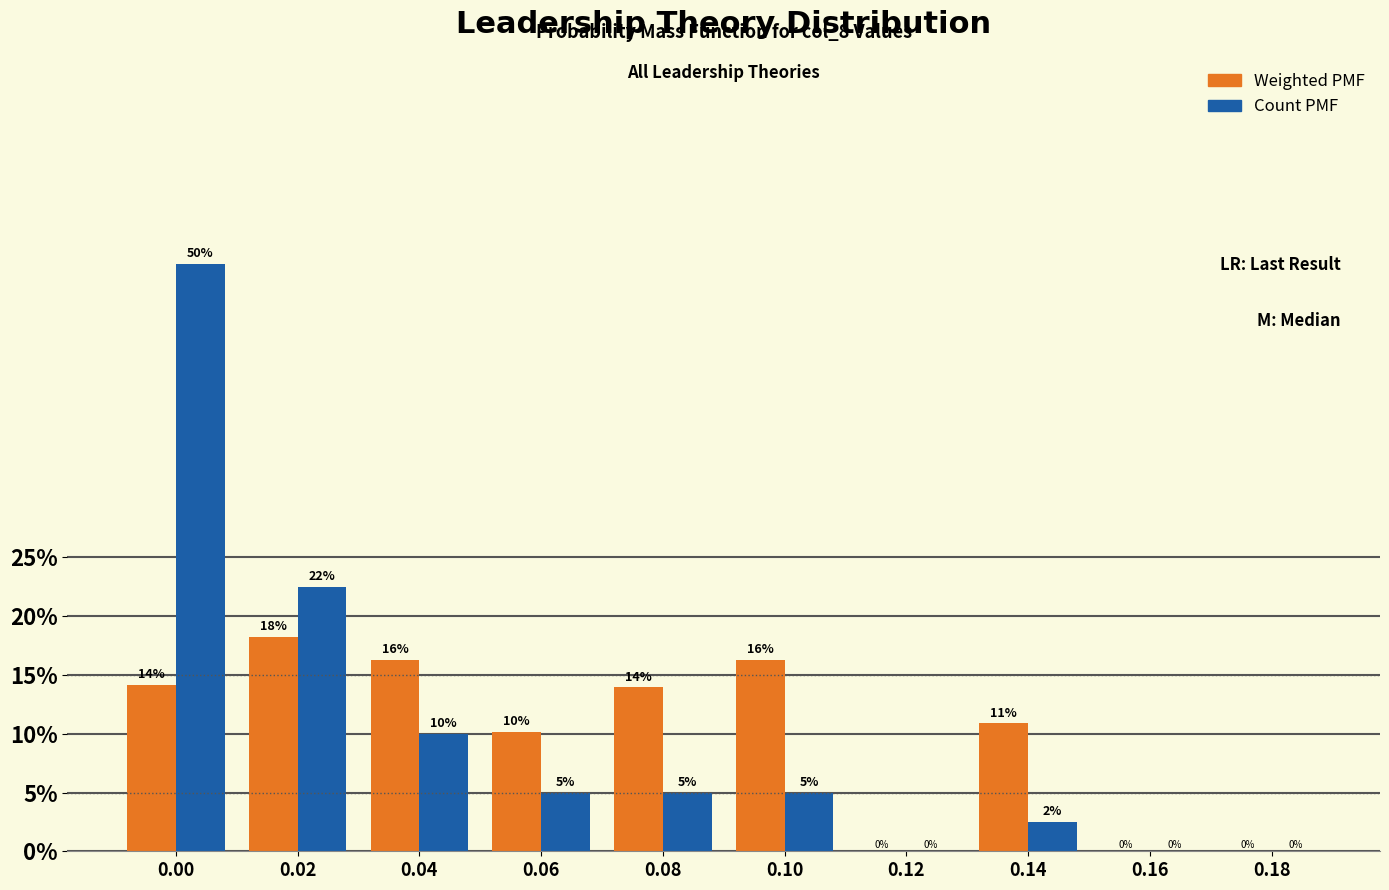

Are the bars grouped side by side (vs. stacked)?

Yes